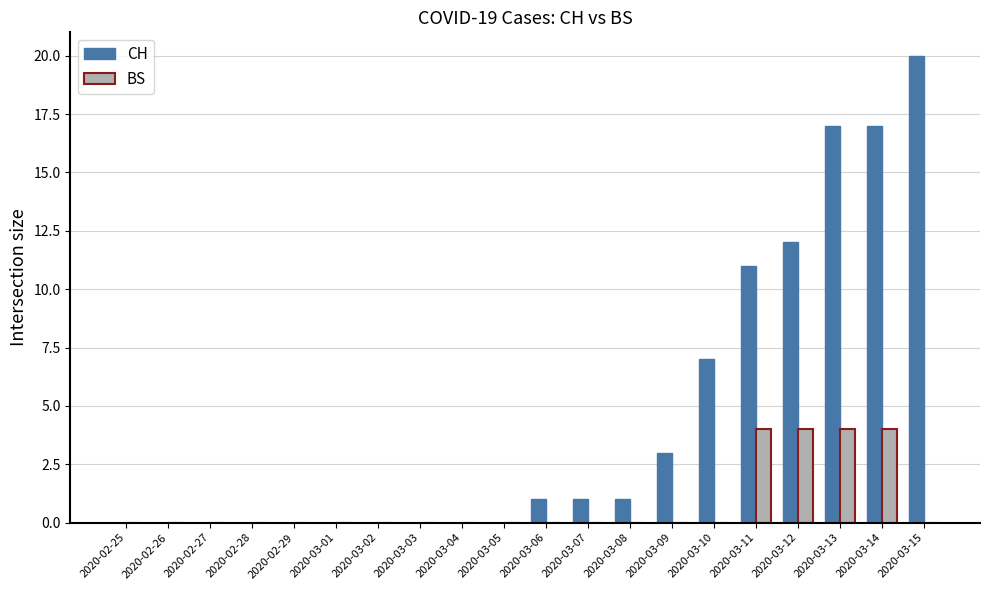

What is the maximum value for CH?

20